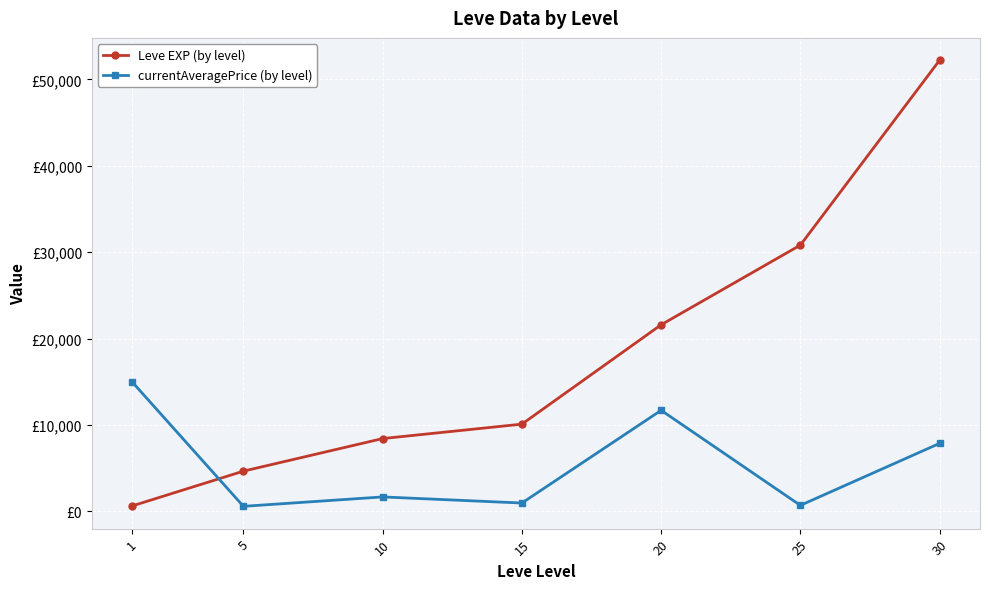

Is this an area chart (filled region under the line)?

No